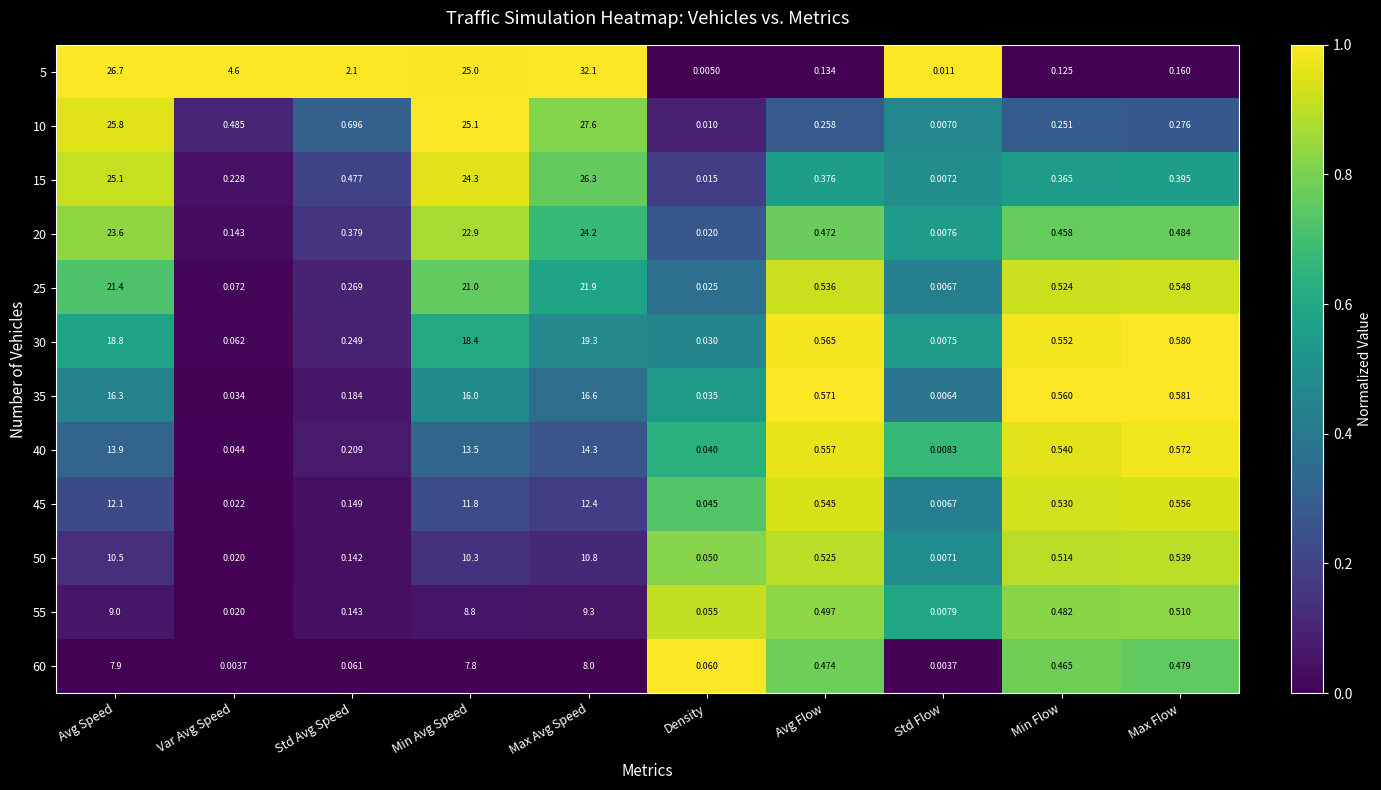

At which label does 5 reach its minimum?

Density